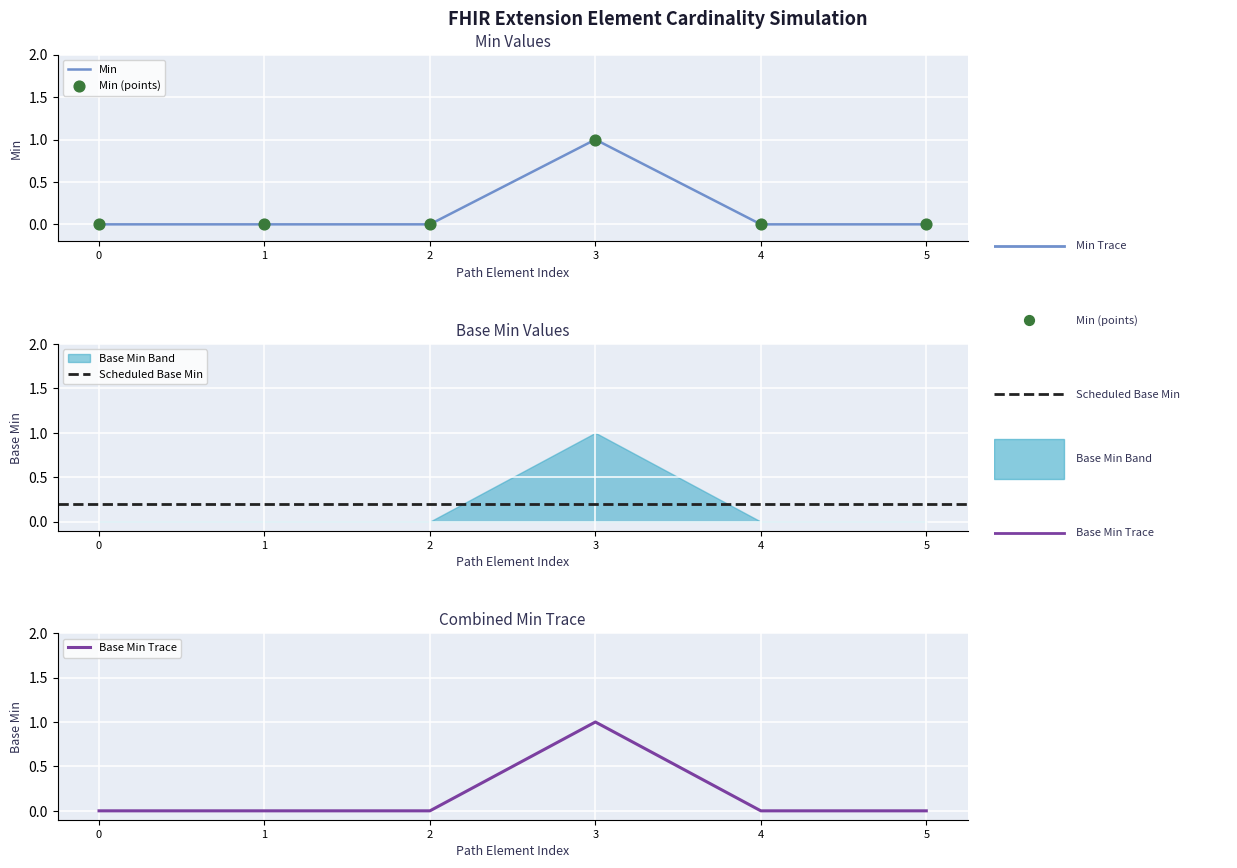

Which series has the largest total across all categories?

Min